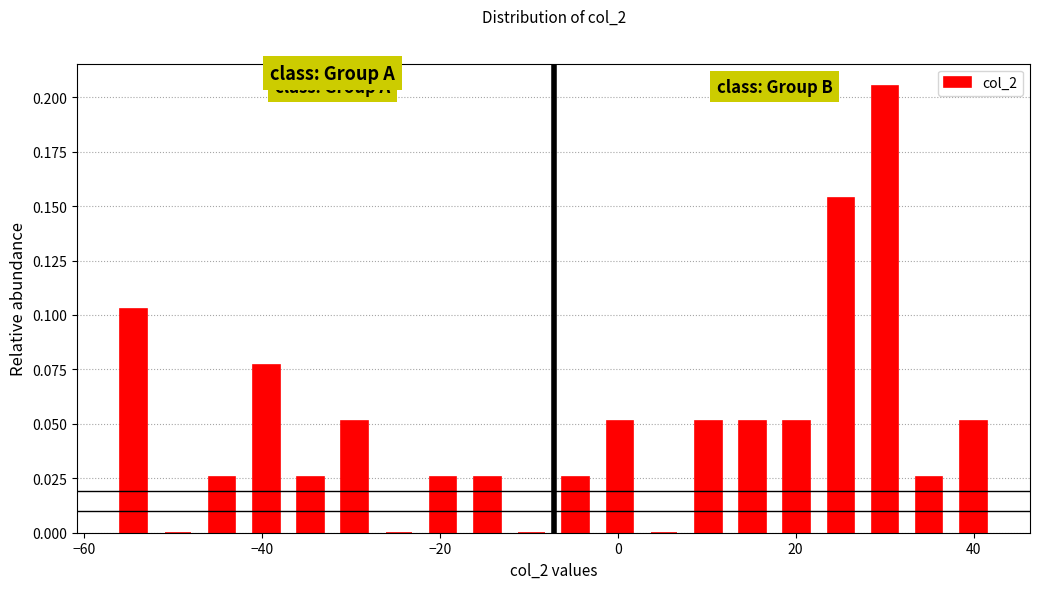

Read against the x-axis, roughly where is the centre of the tallest bar?

30